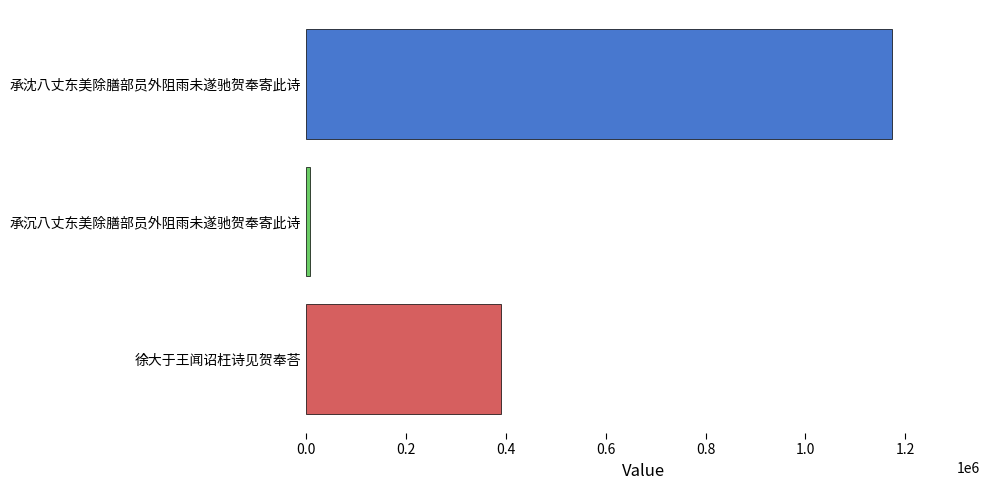

What is the smallest value displayed?

7599